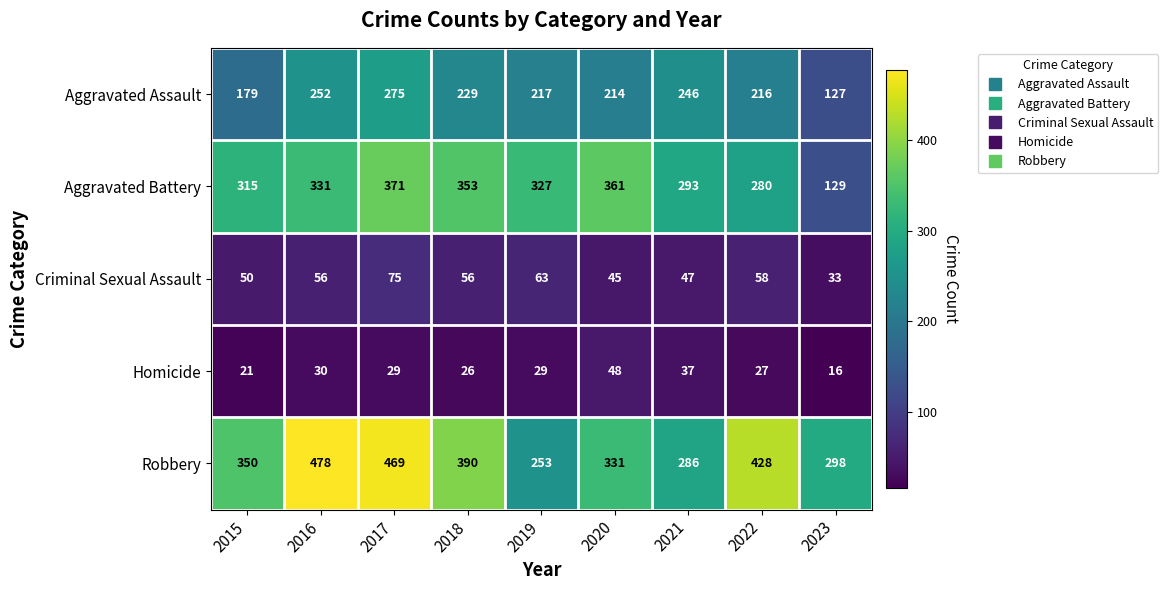

What is the spread (max minus min) of values at 2020?

316